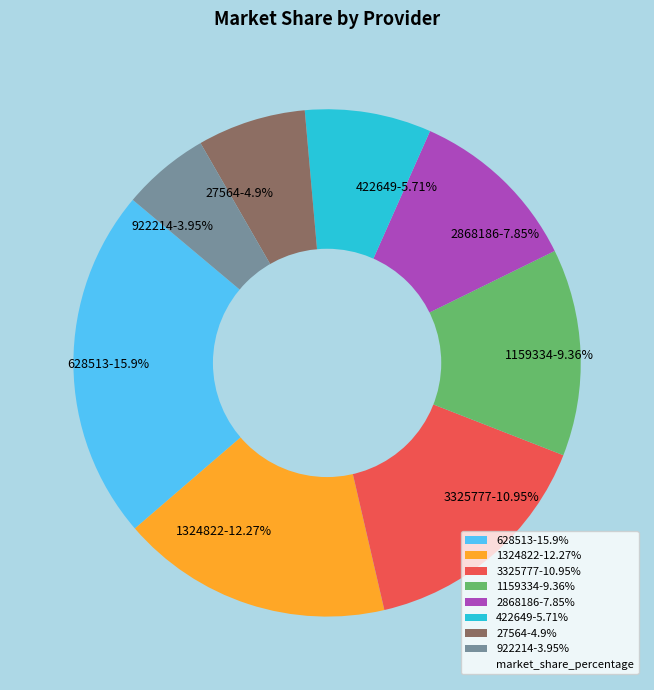

What percentage is NOT represented by 1159334?

86.8%